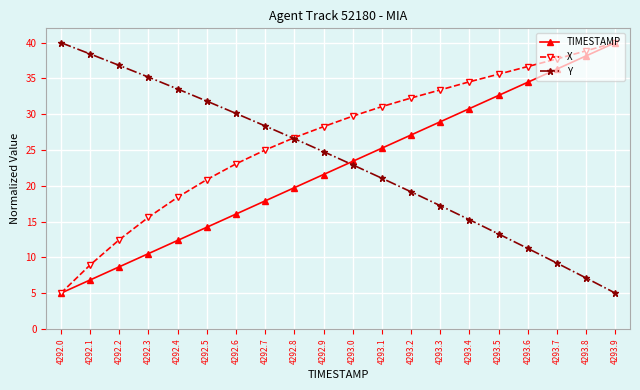

What is the spread (max minus min) of values at 4293.4?

19.3